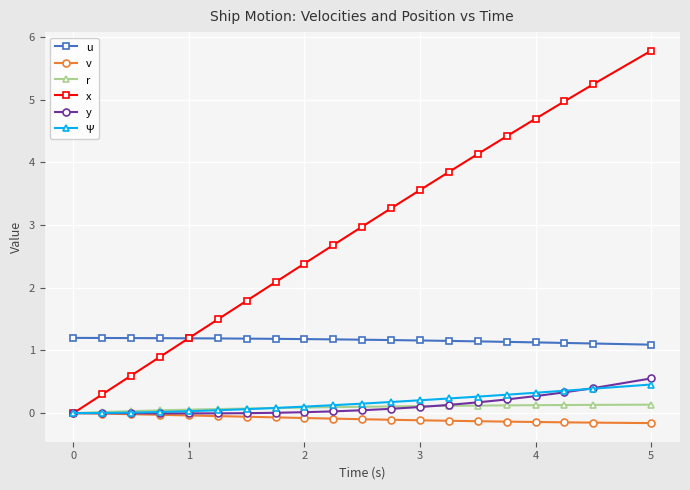

What is the value of the Ψ point at the 14th from the left?

0.2